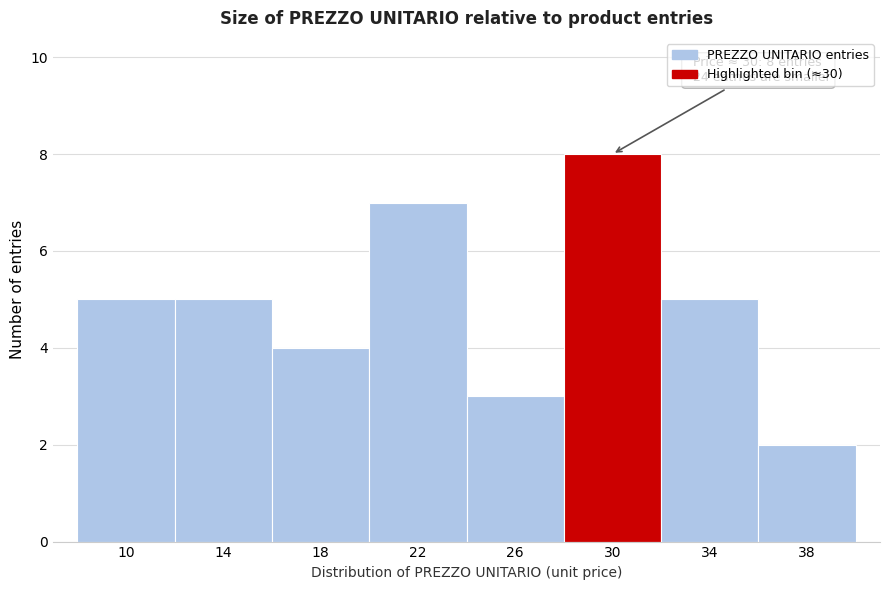

Reading right to left, transcribe all the data shown in this chart.

38=2	34=5	30=8	26=3	22=7	18=4	14=5	10=5